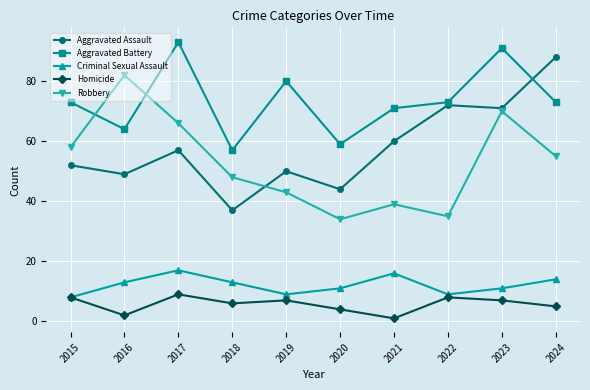

The value of Aggravated Battery at 2017 is 93. True or false?

True